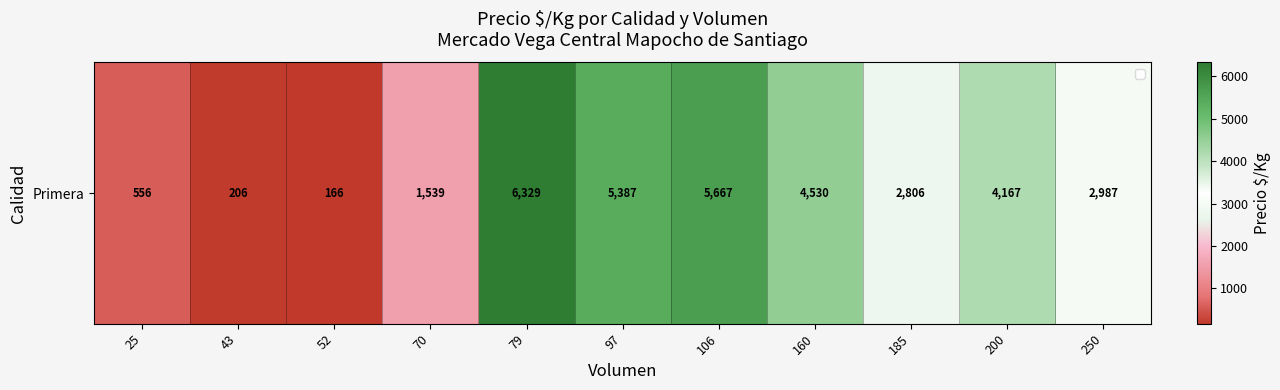

Between 200 and 43, which is larger?

200